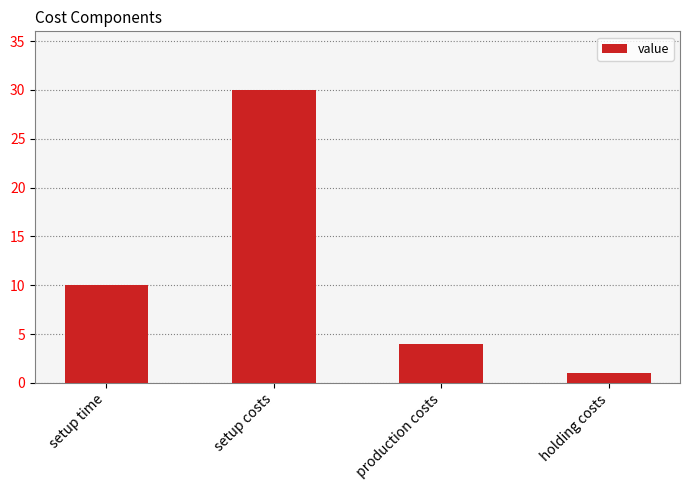

What is the approximate value at setup time, to the nearest 5?

10